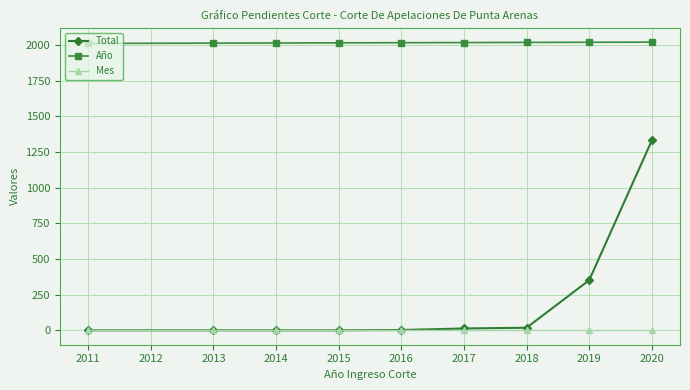

List the series in order of their peak value, lowest first.

Mes, Total, Año